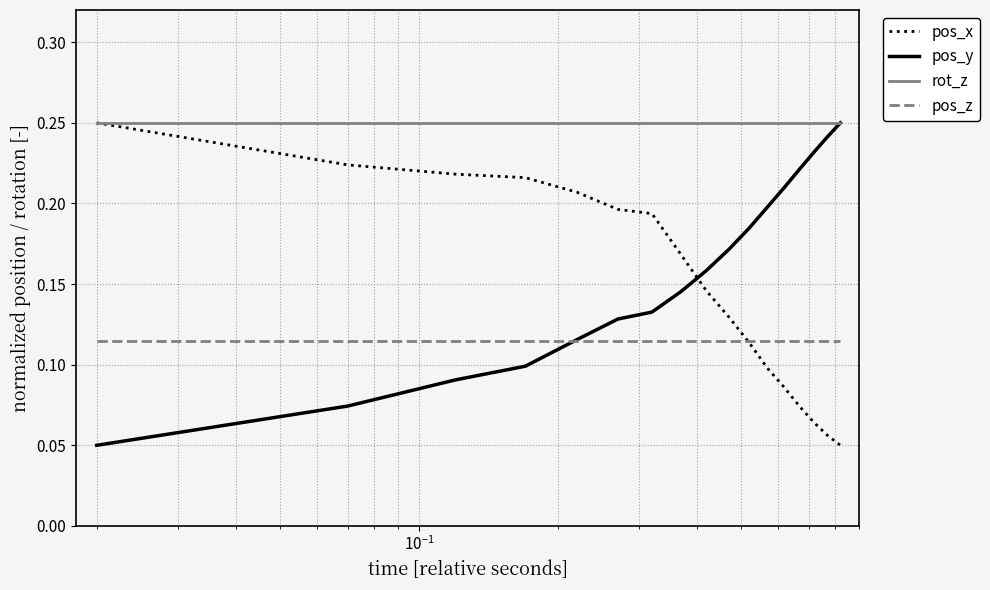

True or false: rot_z and pos_z intersect in this chart.

False